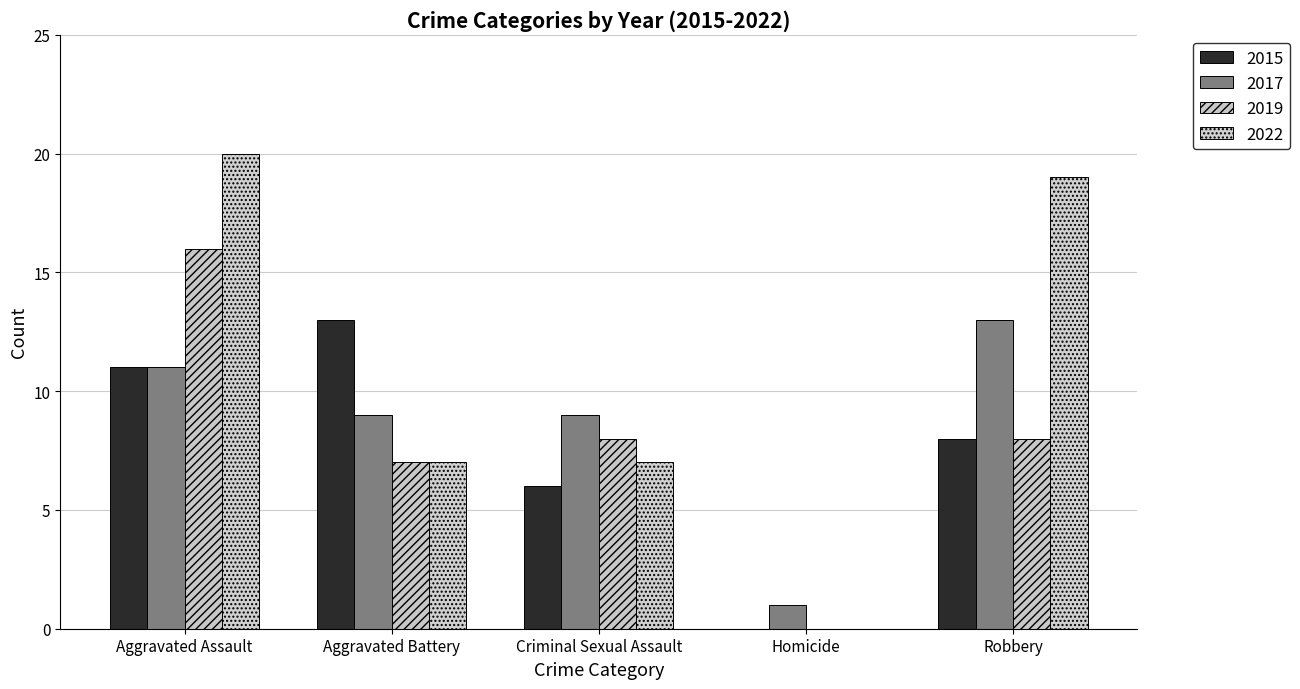

True or false: 2019 has a value of 0 at Homicide.

True